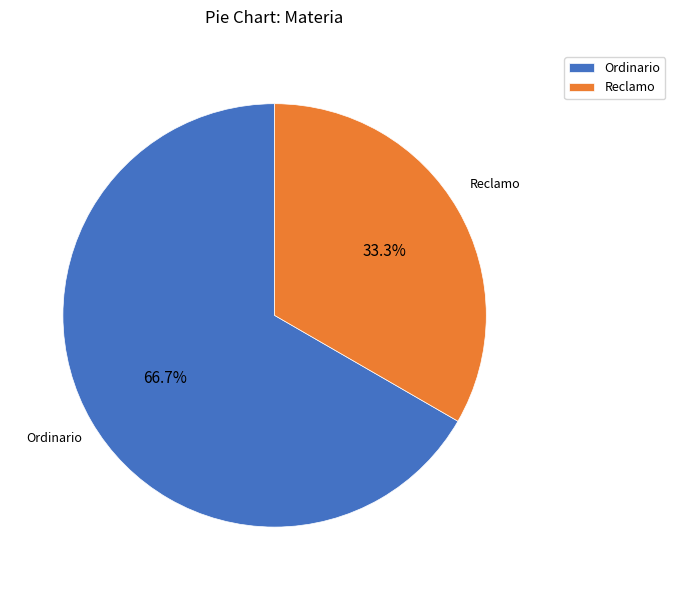

Rank the categories by value from highest to lowest.

Ordinario, Reclamo